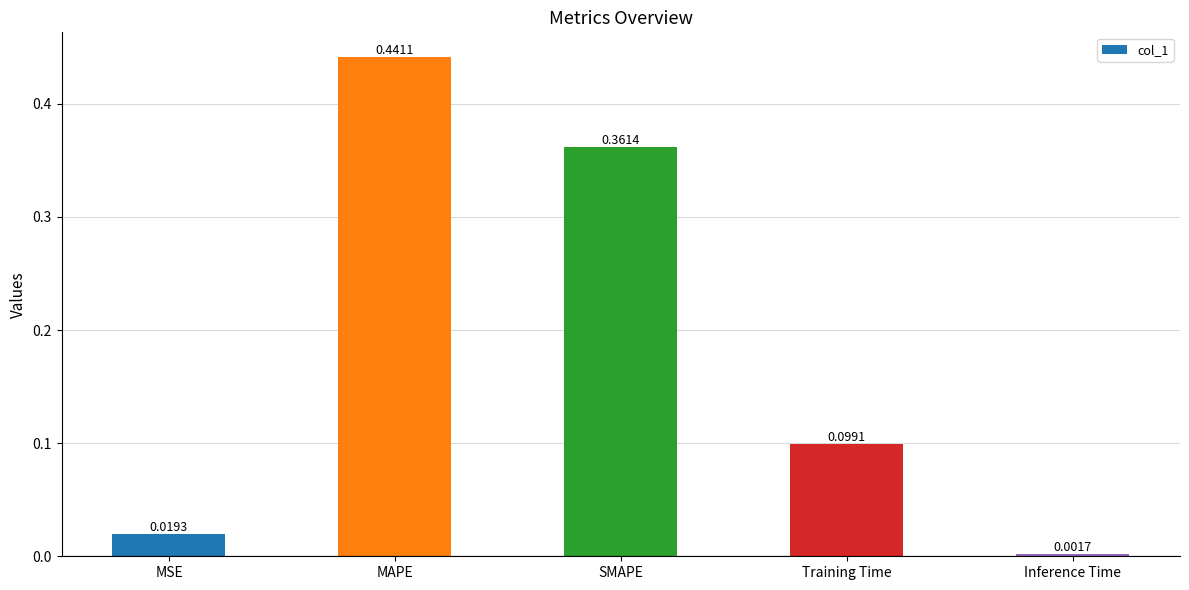

What position from the right is Training Time?

2